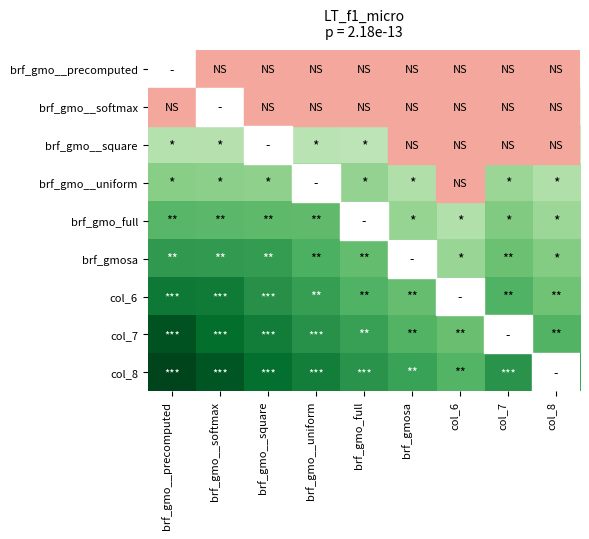

What is the minimum value shown in the chart?

10